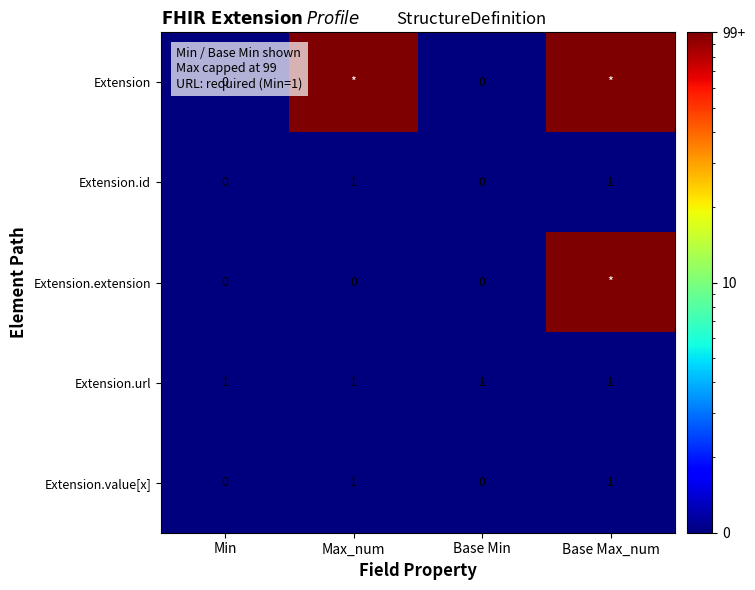

The value of Extension.url at Max_num is 1. True or false?

True